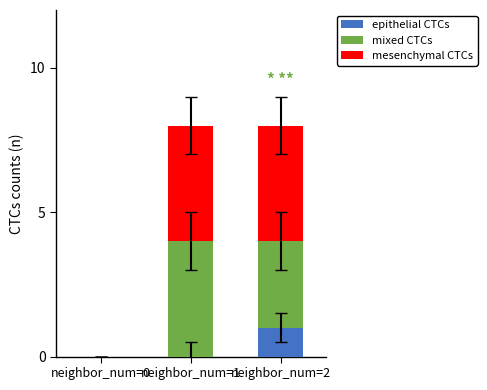

At which label does epithelial CTCs reach its peak?

neighbor_num=2